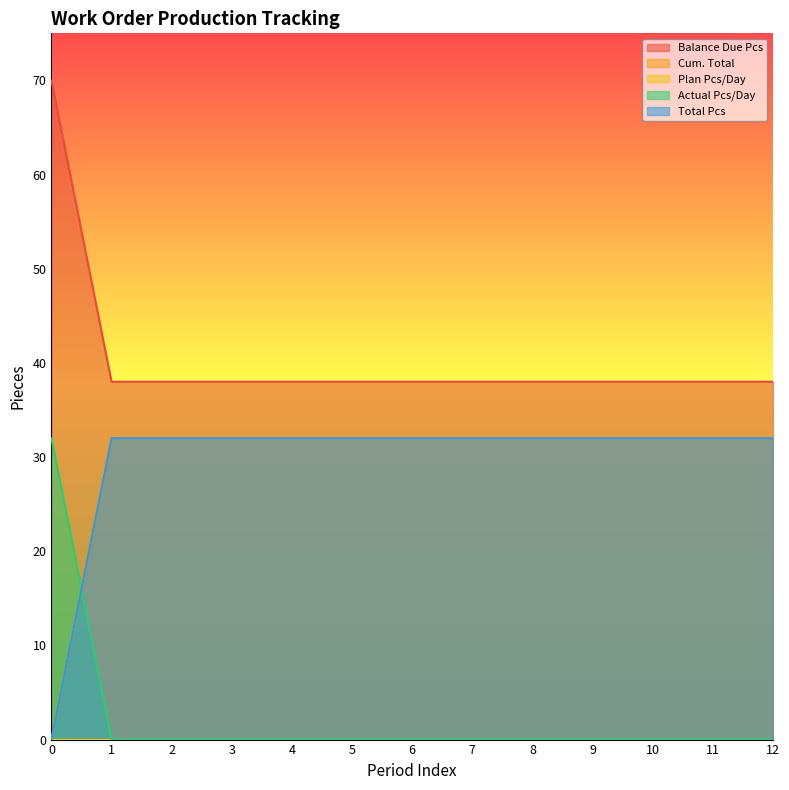

Count the number of categories in the chart.

13